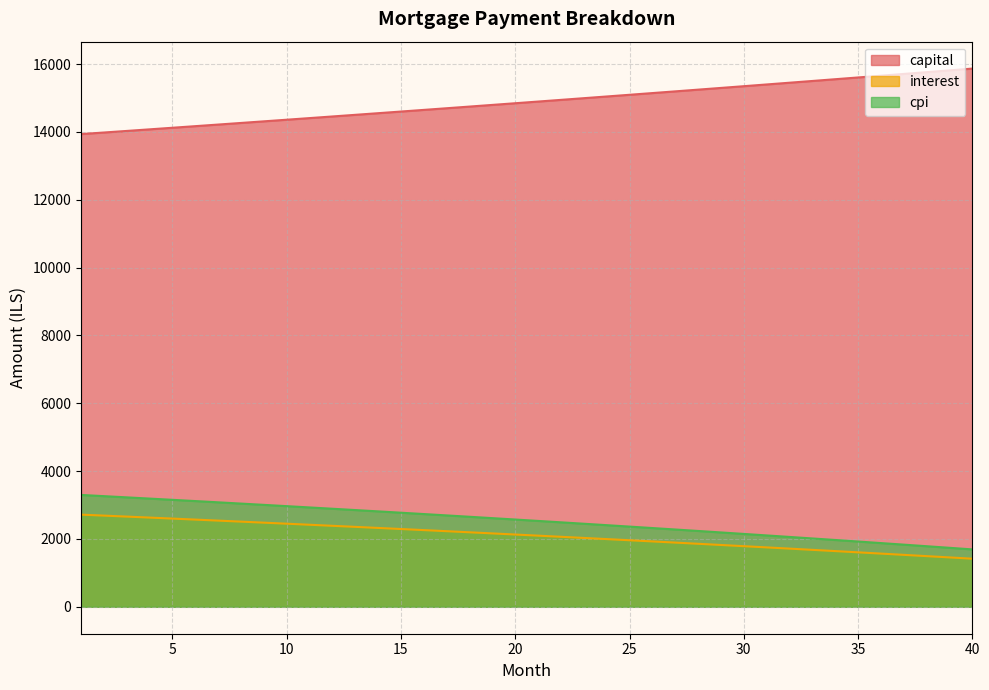

What is the spread (max minus min) of values at 8?

11752.6